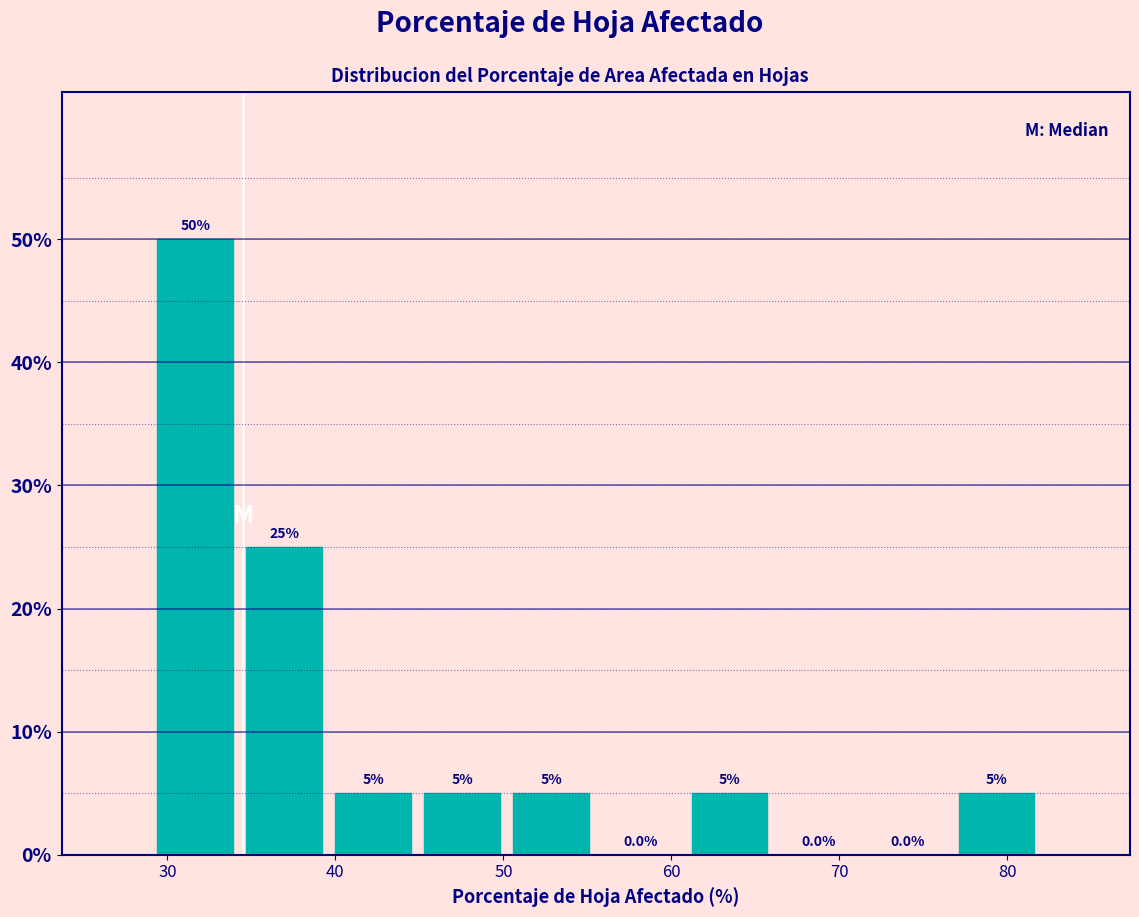

How tall is the bar that spans 39.6 to 44.9 on the x-axis? The bar edges are not printed on the chart, so give them approximately, as read against the axis.

5.0